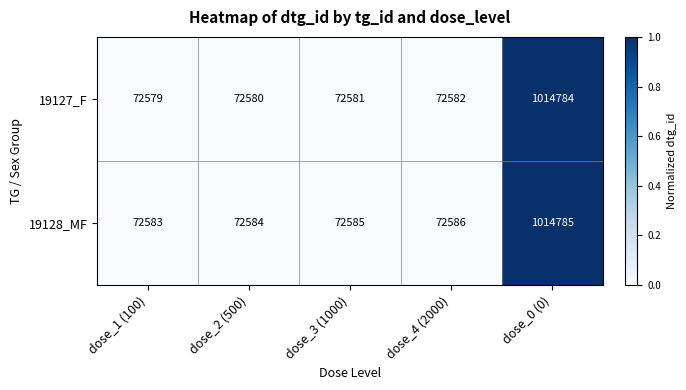

What is the sum of the 19128_MF values at dose_4 (2000) and dose_3 (1000)?

145171